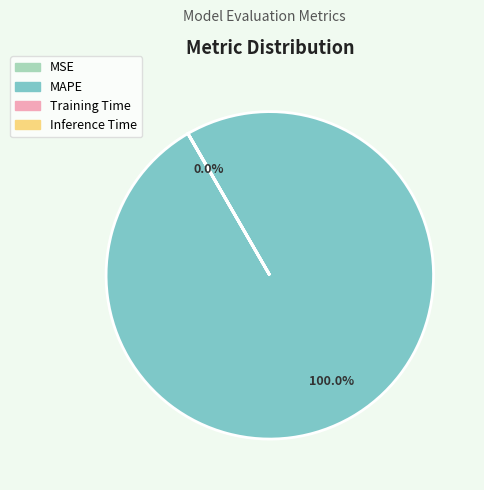

What is the majority slice?

MAPE